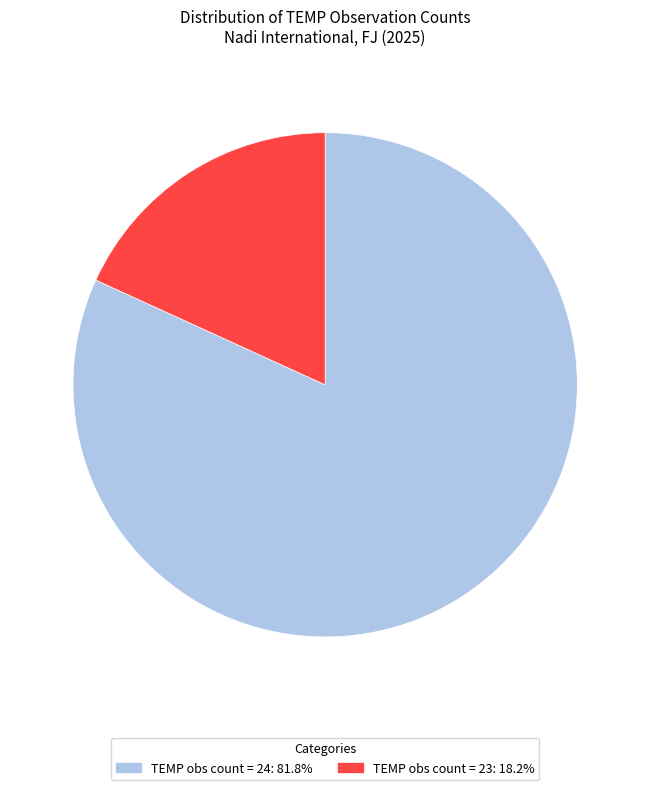

Does any single category account for the majority?

Yes